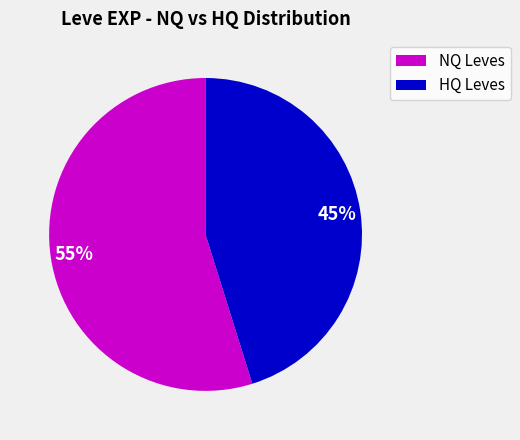

Is there any slice that represents more than half of the pie?

Yes